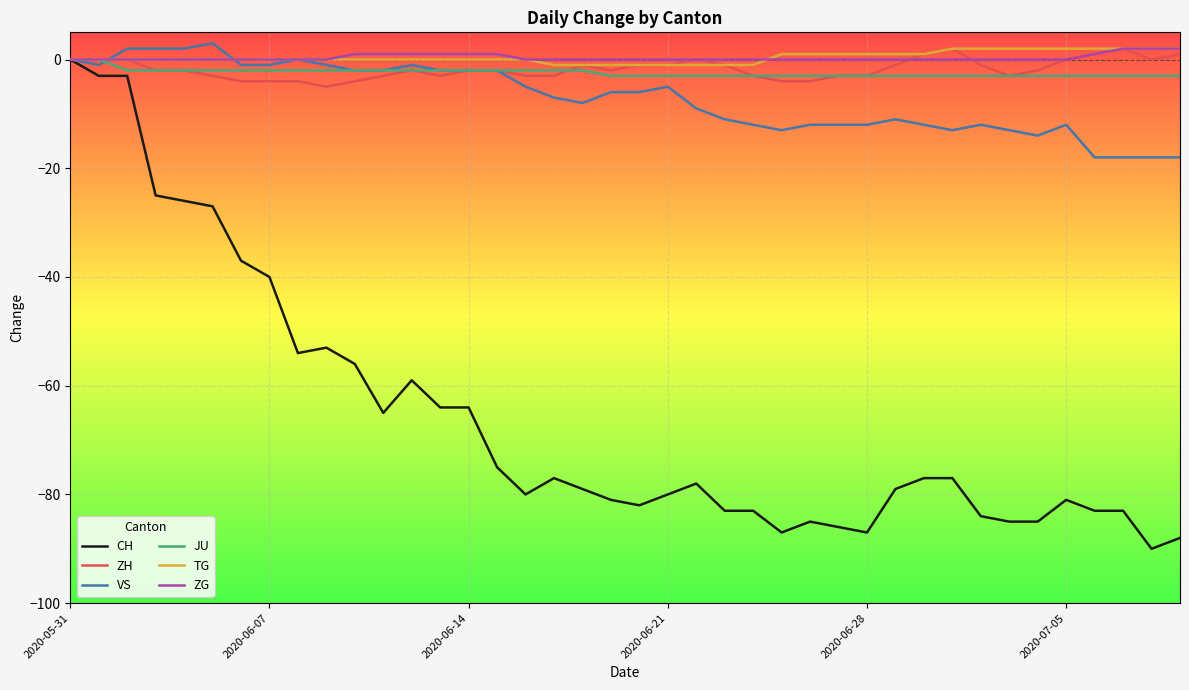

What is the maximum value shown in the chart?

3